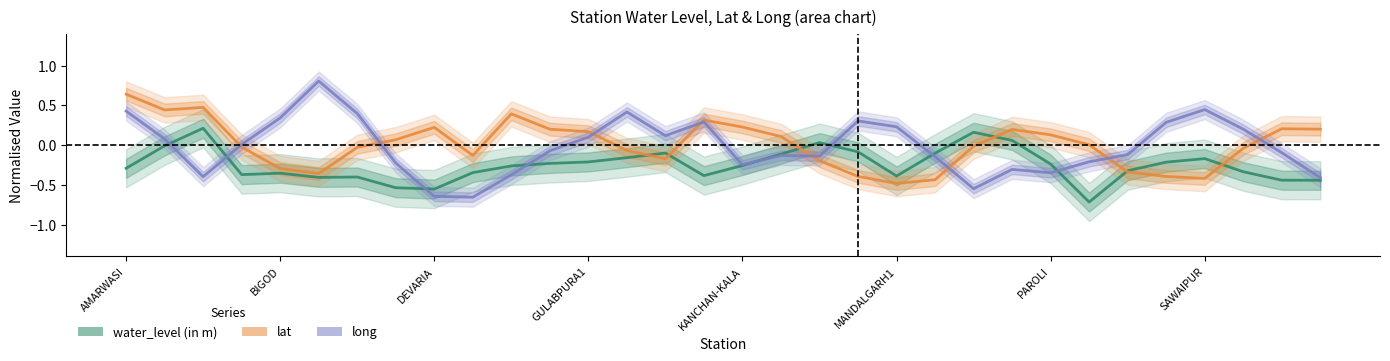

Count the number of data series in this chart.

3